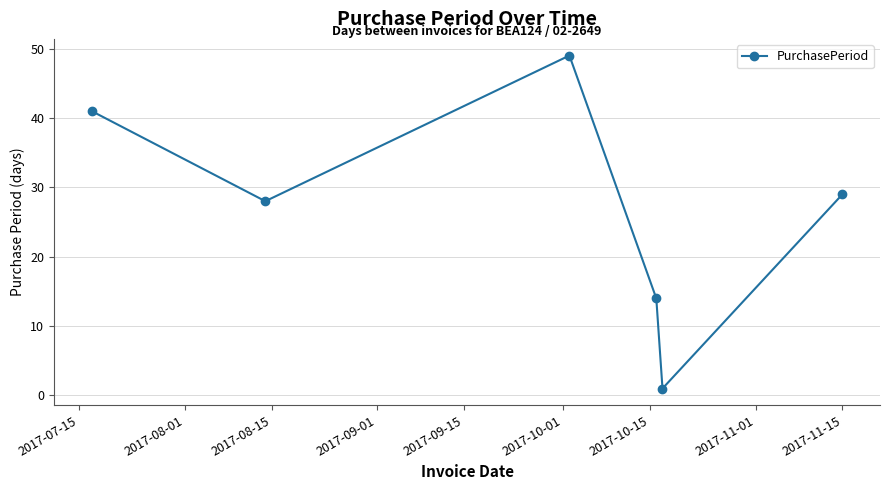

How many points are higher than both their immediate neighbors (excluding endpoints)?

1